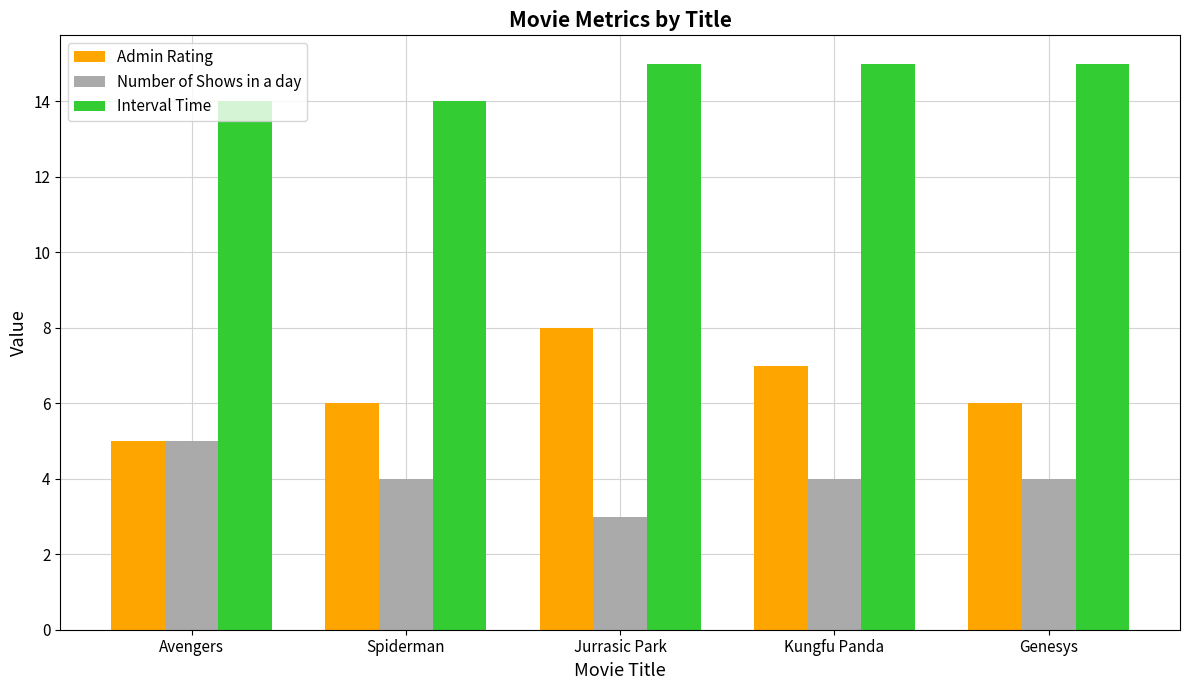

What is the total value across all series at Genesys?

25